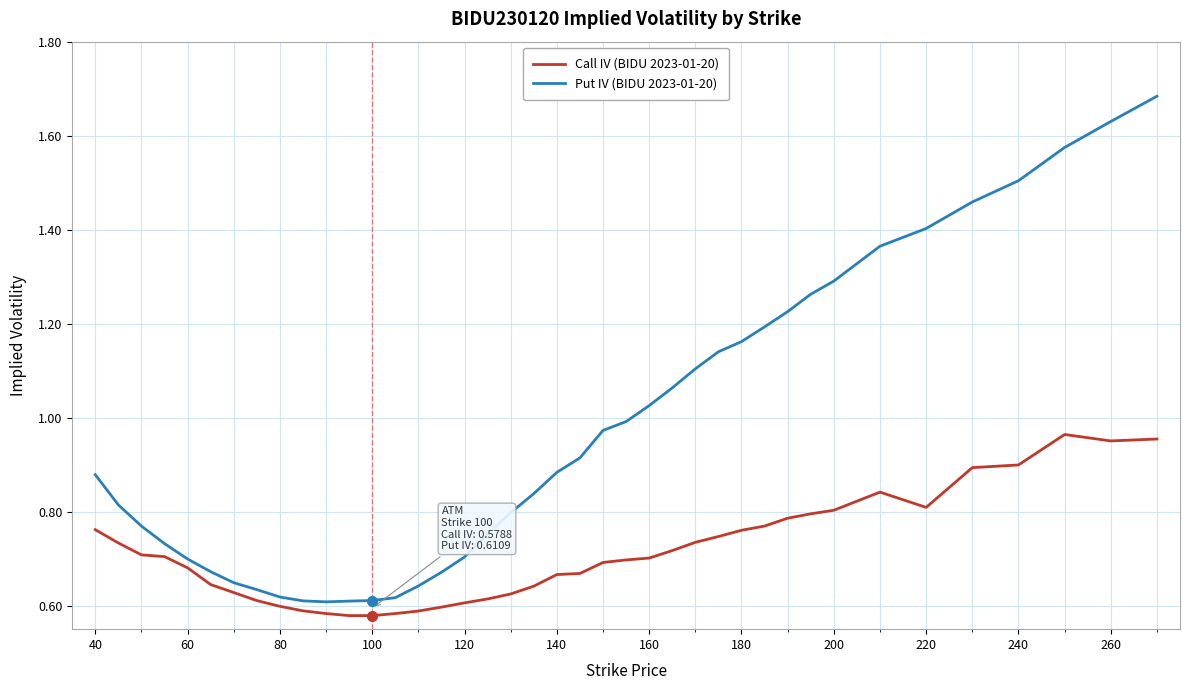

Which series has the largest total across all categories?

Put IV (BIDU 2023-01-20)